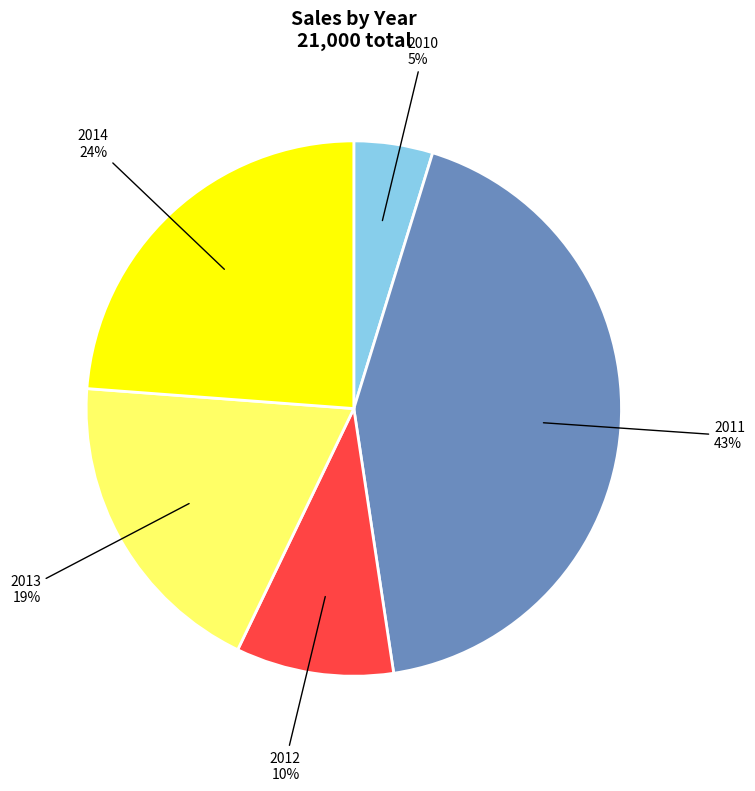

To the nearest percent, what is the average slice percentage?

20%